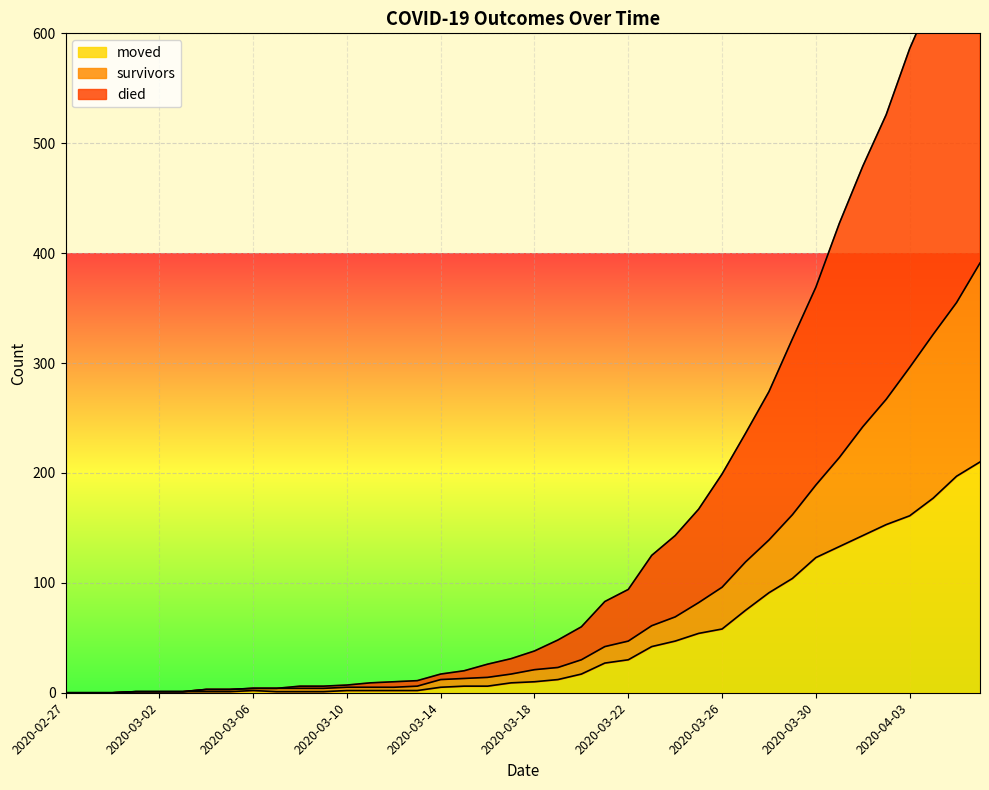

What position from the right is 2020-04-04?

3